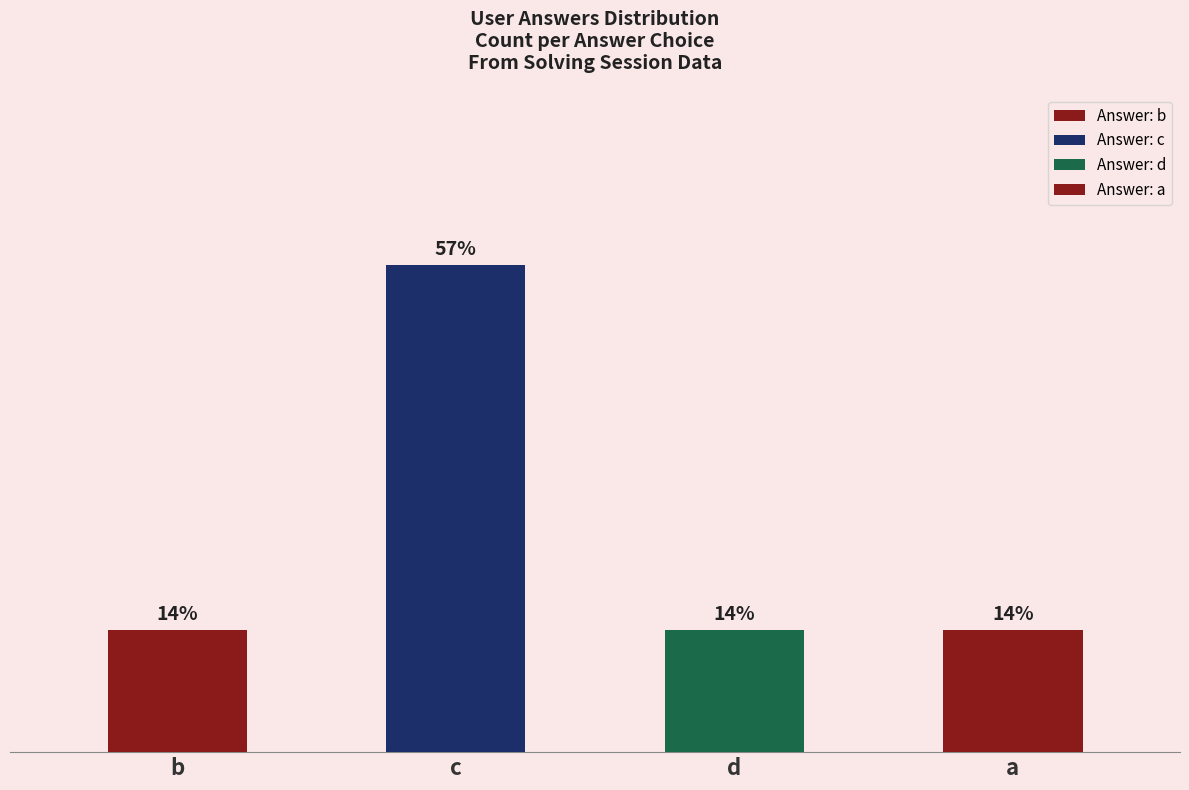

The chart shows a value of 2 at a. True or false?

False